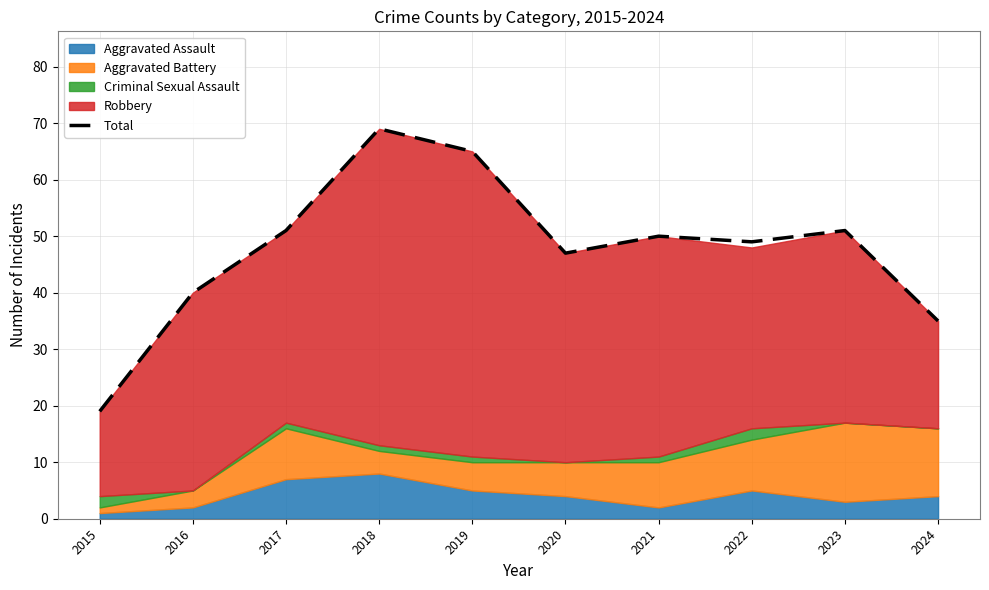

How many points are lower than both their immediate neighbors (excluding endpoints)?

2